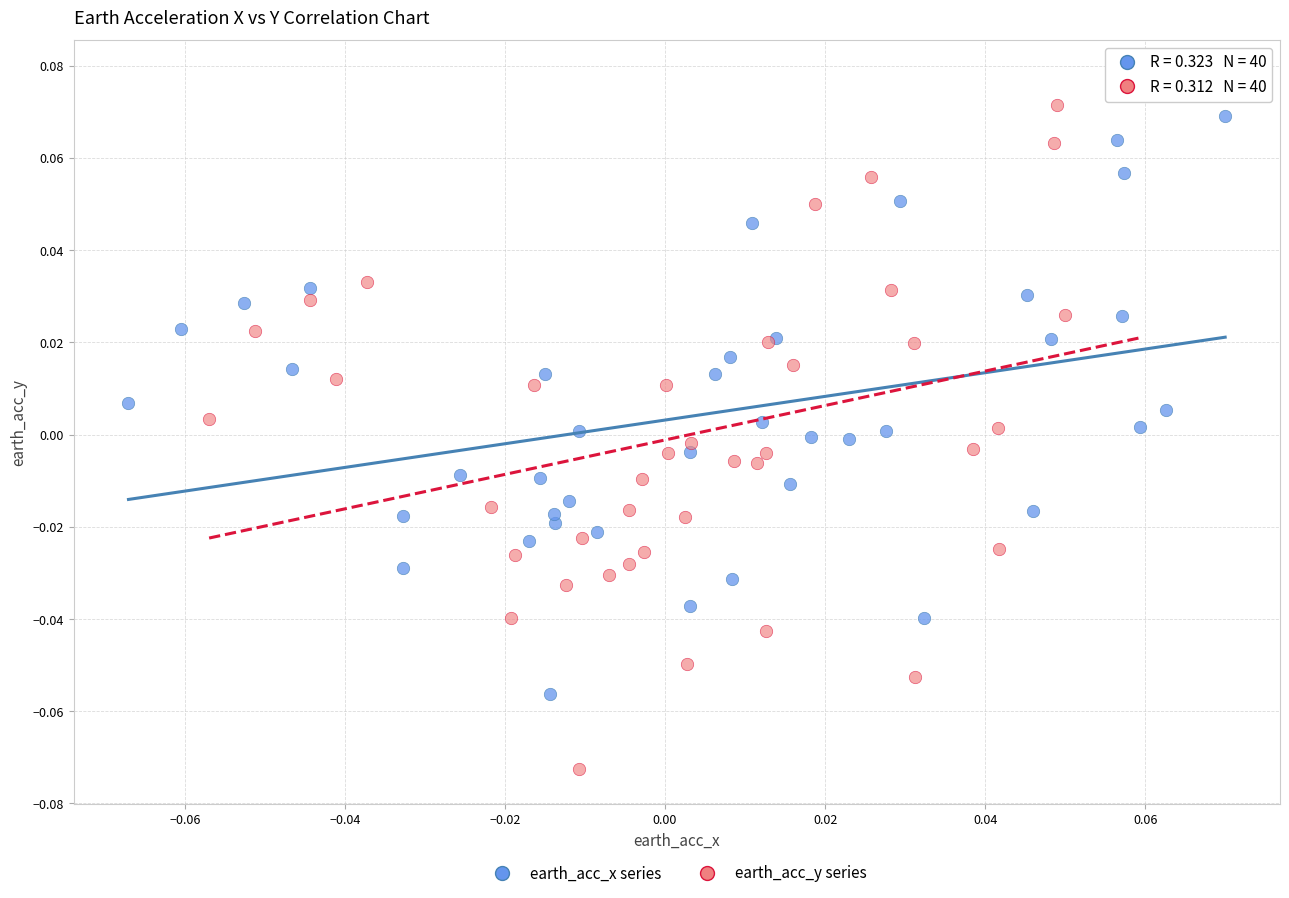

Which series contains the highest Y value?

earth_acc_y series